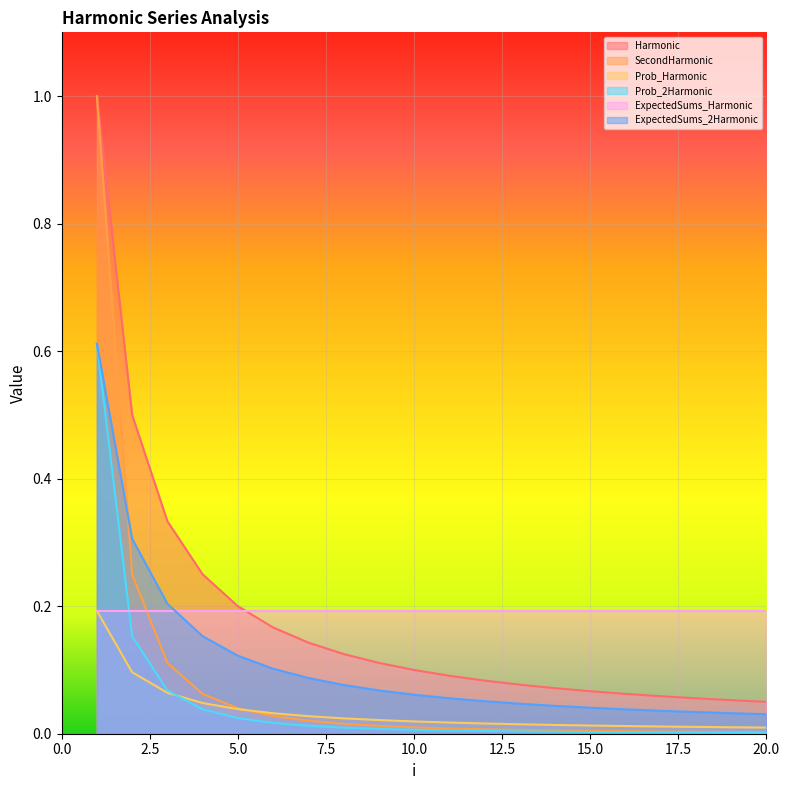

True or false: Prob_2Harmonic and Prob_Harmonic cross at least once.

True